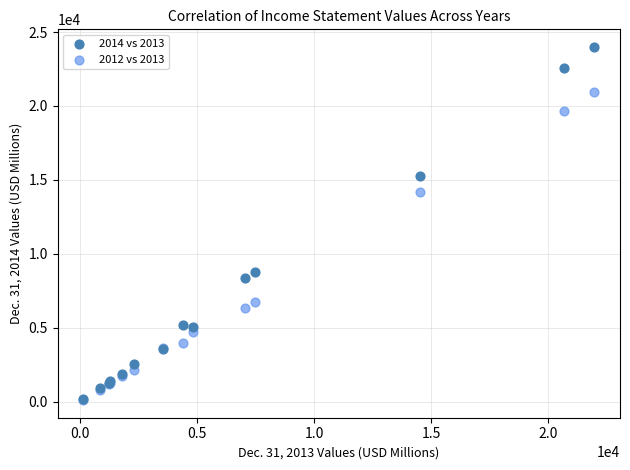

Across all series, what Y value is closest to 12048?

14181